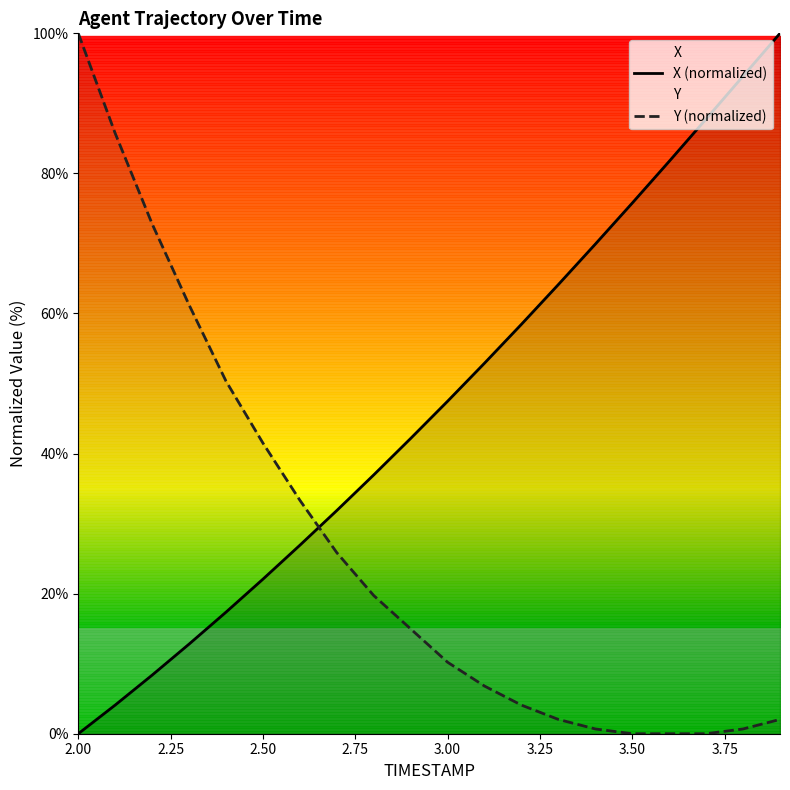

Is the value of X (normalized) at 2.50 greater than the value of Y (normalized) at 2.00?

No